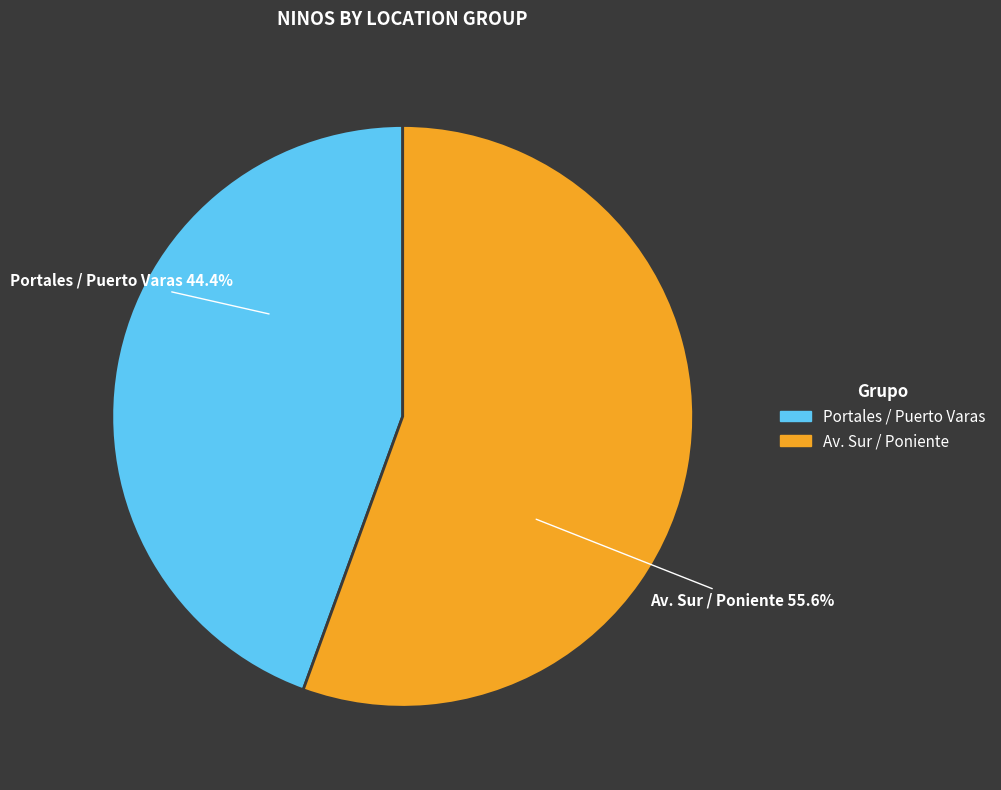

Is there a majority slice in this chart?

Yes